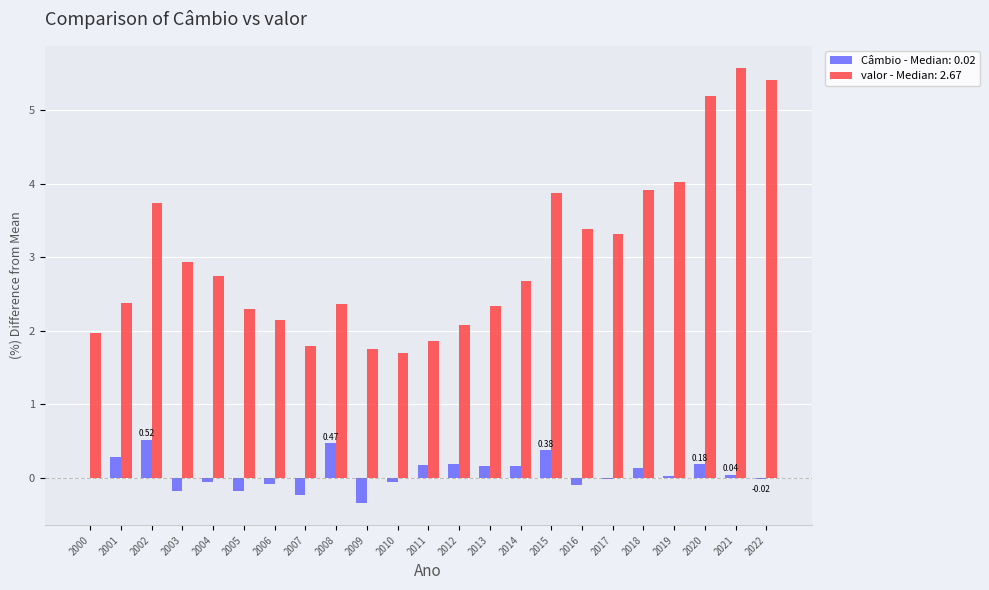

Is the value of valor - Median: 2.67 at 2007 greater than the value of Câmbio - Median: 0.02 at 2015?

Yes